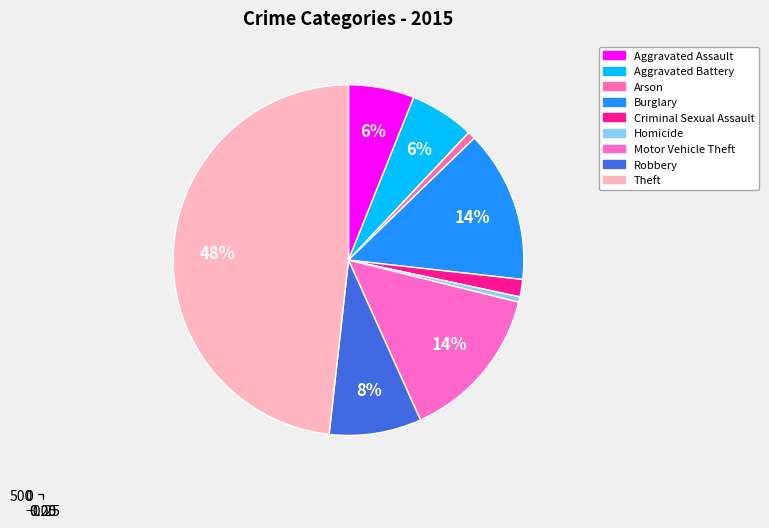

What is the ratio of the value at Motor Vehicle Theft to the value at Burglary?

1.0